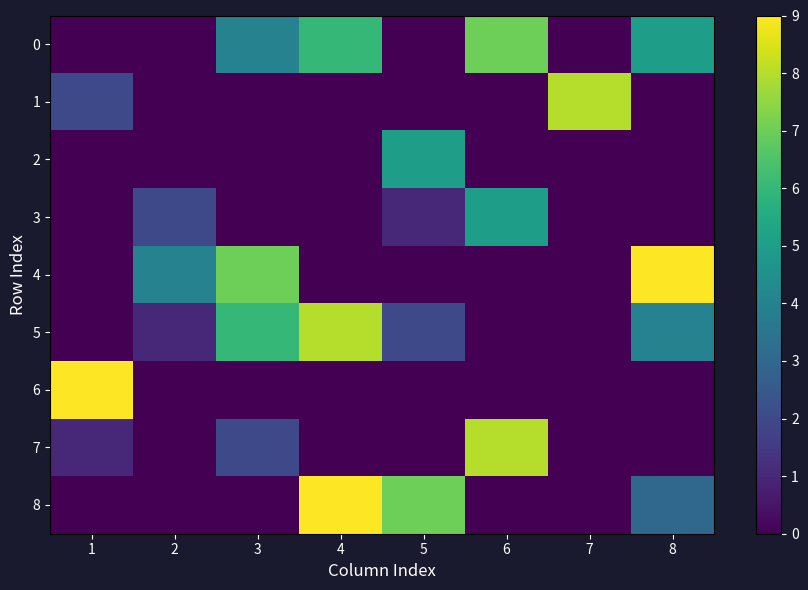

Reading left to right, what are all the values shown in this chart?

0: 1=0	2=0	3=4	4=6	5=0	6=7	7=0	8=5
1: 1=2	2=0	3=0	4=0	5=0	6=0	7=8	8=0
2: 1=0	2=0	3=0	4=0	5=5	6=0	7=0	8=0
3: 1=0	2=2	3=0	4=0	5=1	6=5	7=0	8=0
4: 1=0	2=4	3=7	4=0	5=0	6=0	7=0	8=9
5: 1=0	2=1	3=6	4=8	5=2	6=0	7=0	8=4
6: 1=9	2=0	3=0	4=0	5=0	6=0	7=0	8=0
7: 1=1	2=0	3=2	4=0	5=0	6=8	7=0	8=0
8: 1=0	2=0	3=0	4=9	5=7	6=0	7=0	8=3